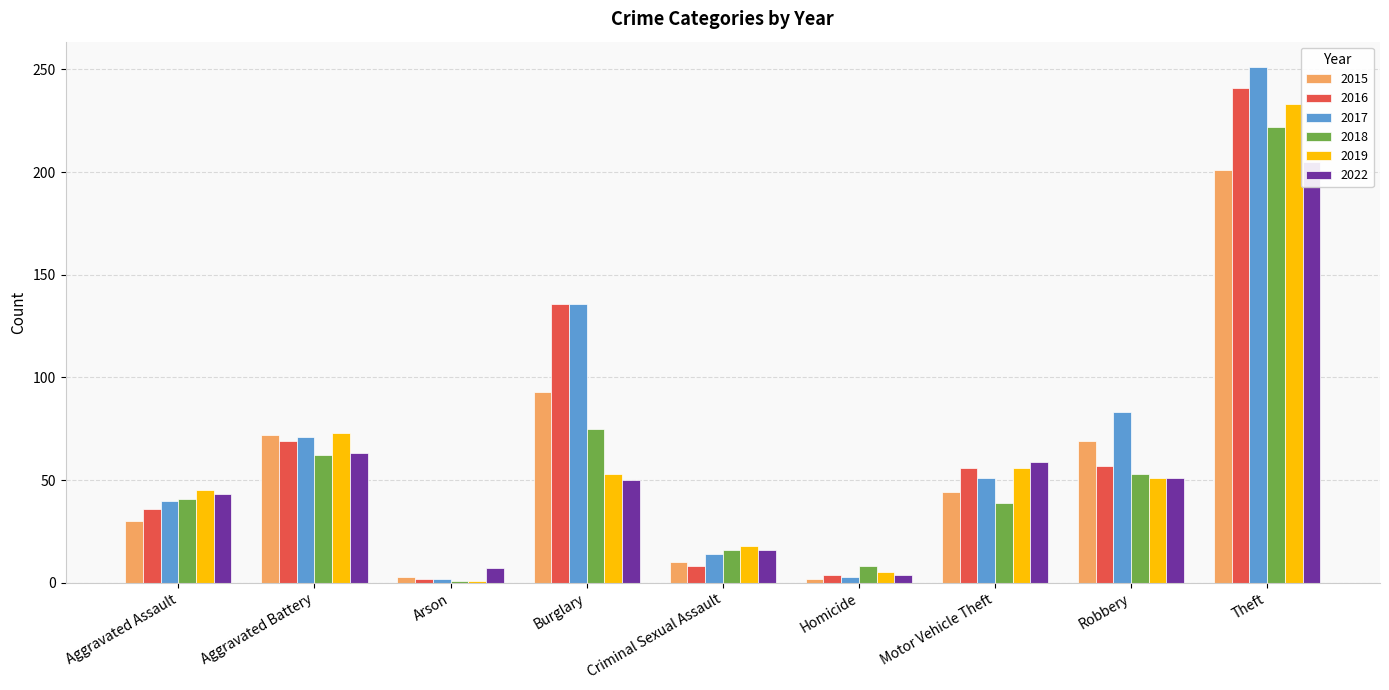

Does the chart contain stacked bars?

No